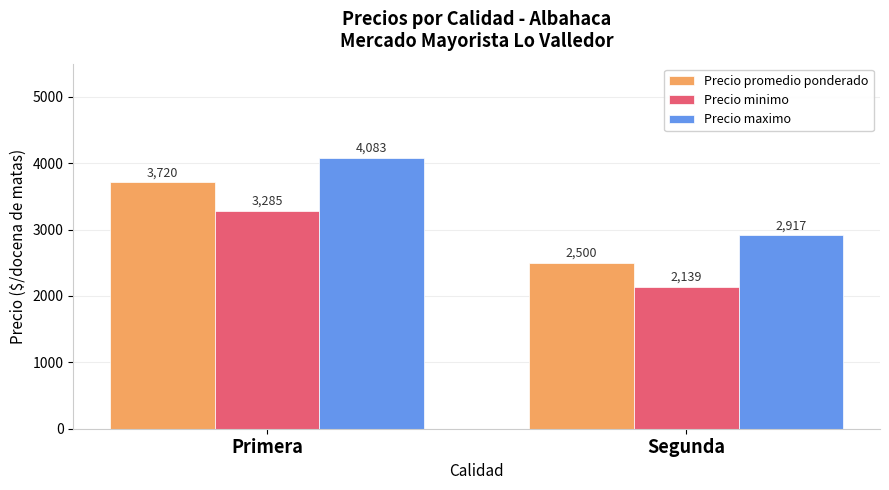

How many groups of bars are there?

2